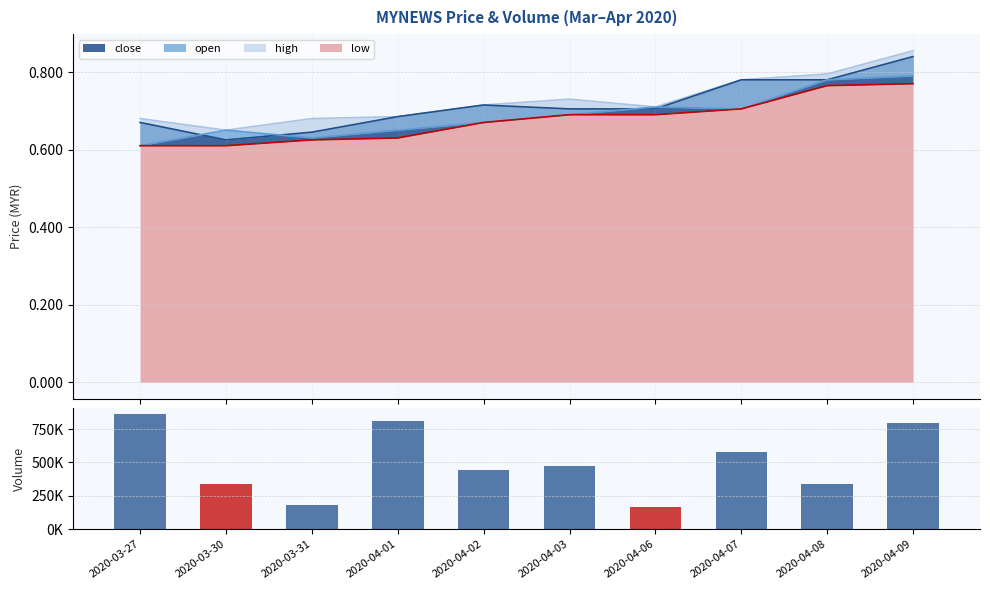

What is the sum of the values at 2020-04-03 and 2020-04-02?

911900